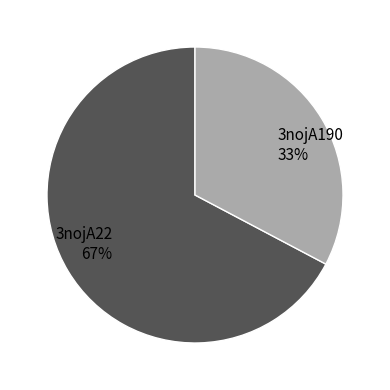

Is there a majority slice in this chart?

Yes